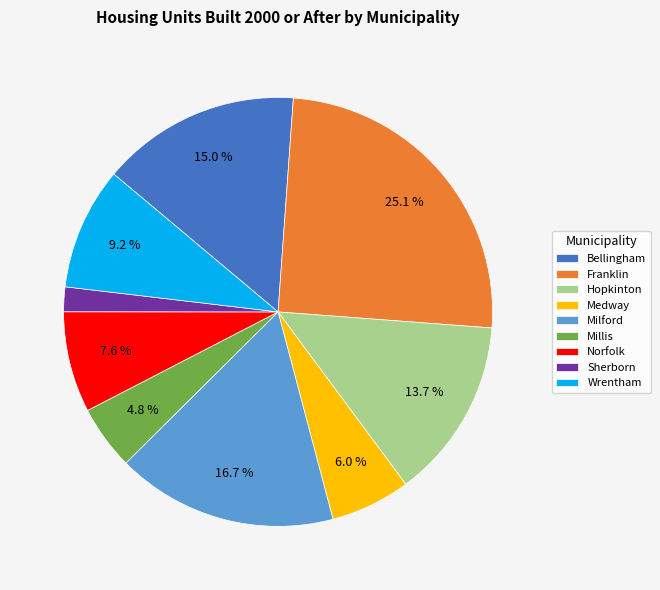

Is the sum of Franklin and Norfolk greater than half?

No